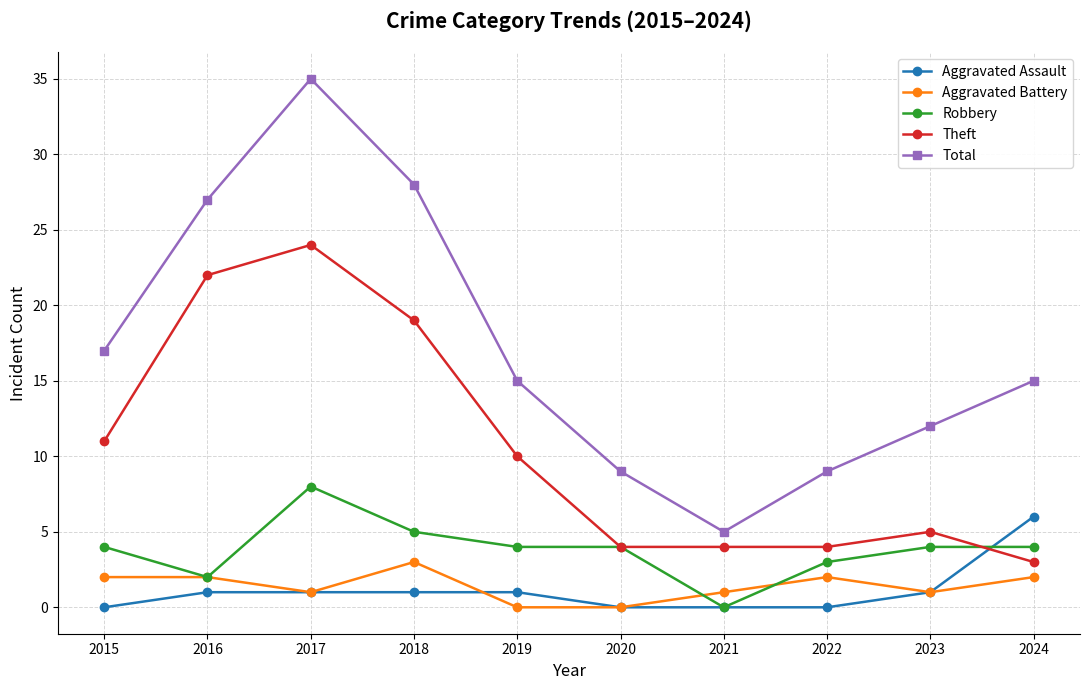

Rank the series by their maximum value, from highest to lowest.

Total, Theft, Robbery, Aggravated Assault, Aggravated Battery